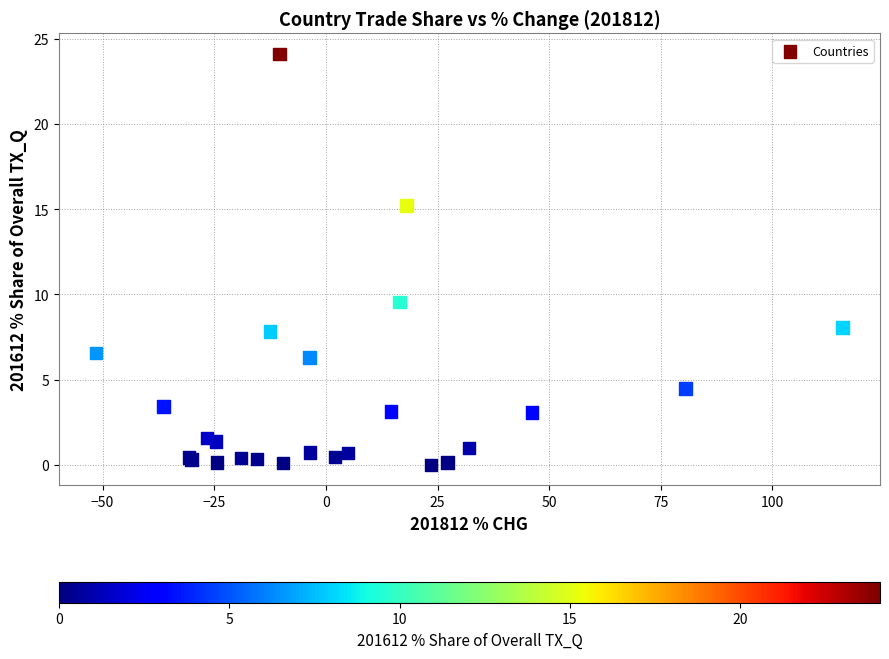

What Y value in the scatter plot is closest to 12?

9.5